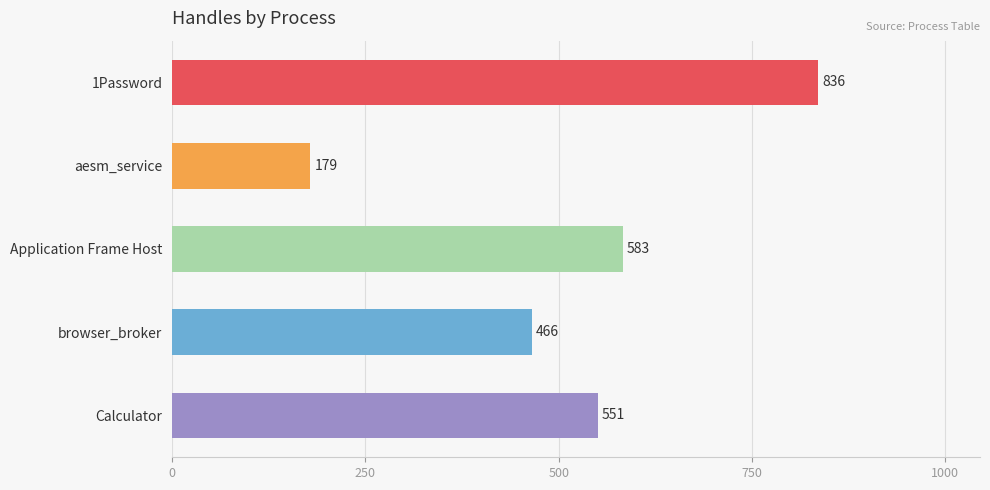

List the labels in order of value, smallest first.

aesm_service, browser_broker, Calculator, Application Frame Host, 1Password